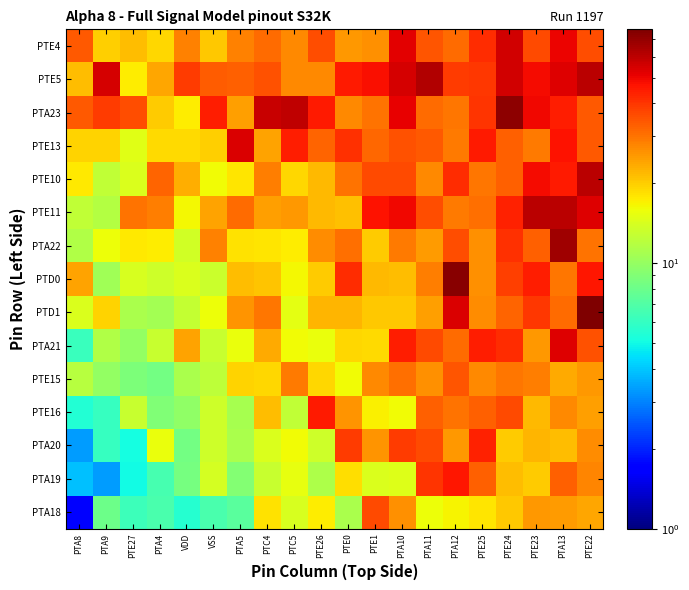

What is the spread (max minus min) of values at PTA10?

39.7